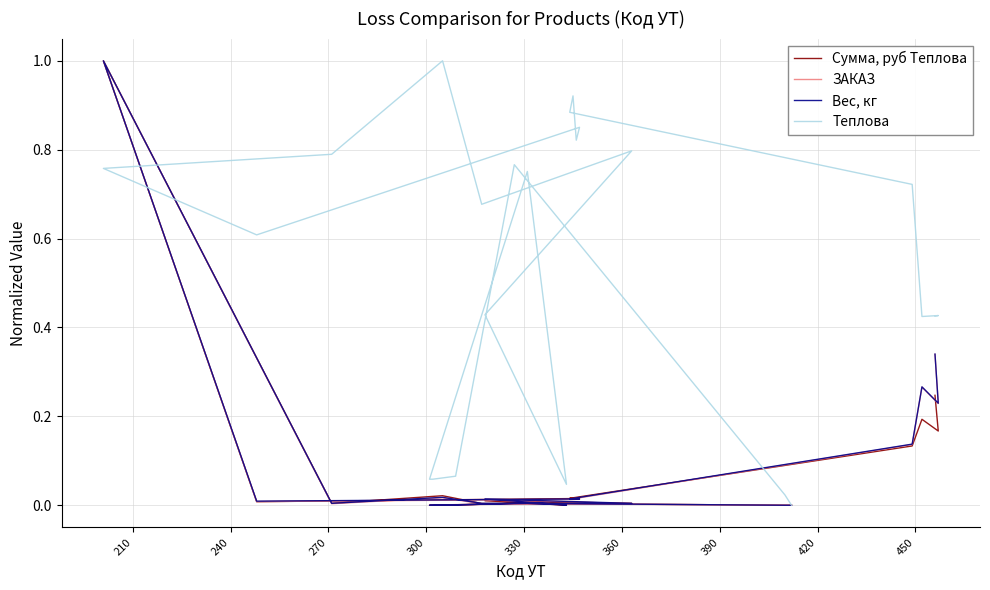

At which category does ЗАКАЗ reach its first local valley?

210